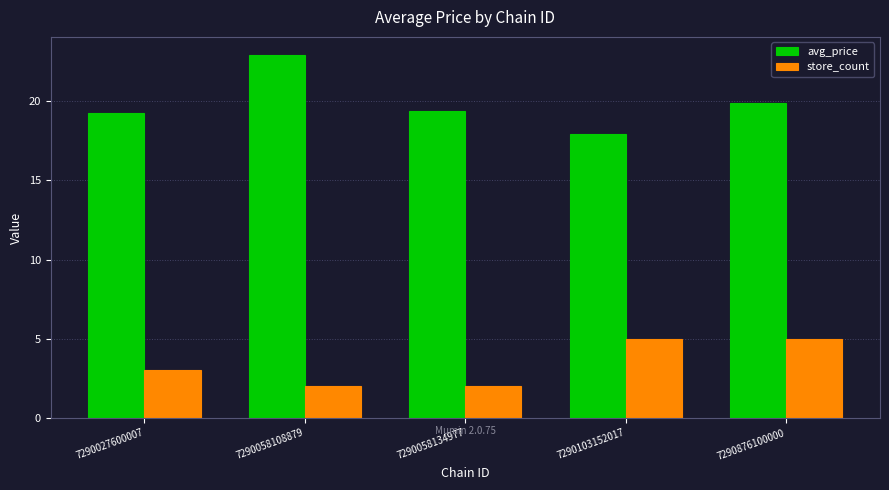

How many groups of bars are there?

5